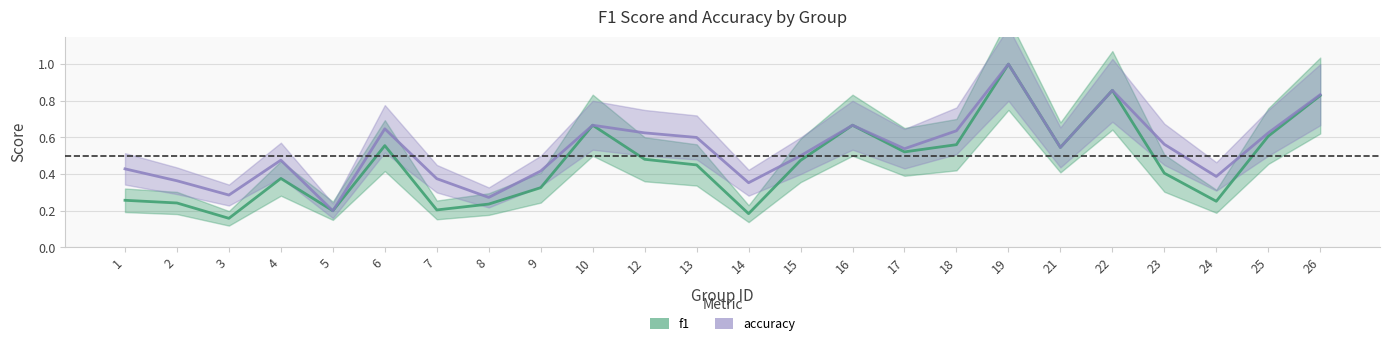

True or false: accuracy and f1 intersect in this chart.

False